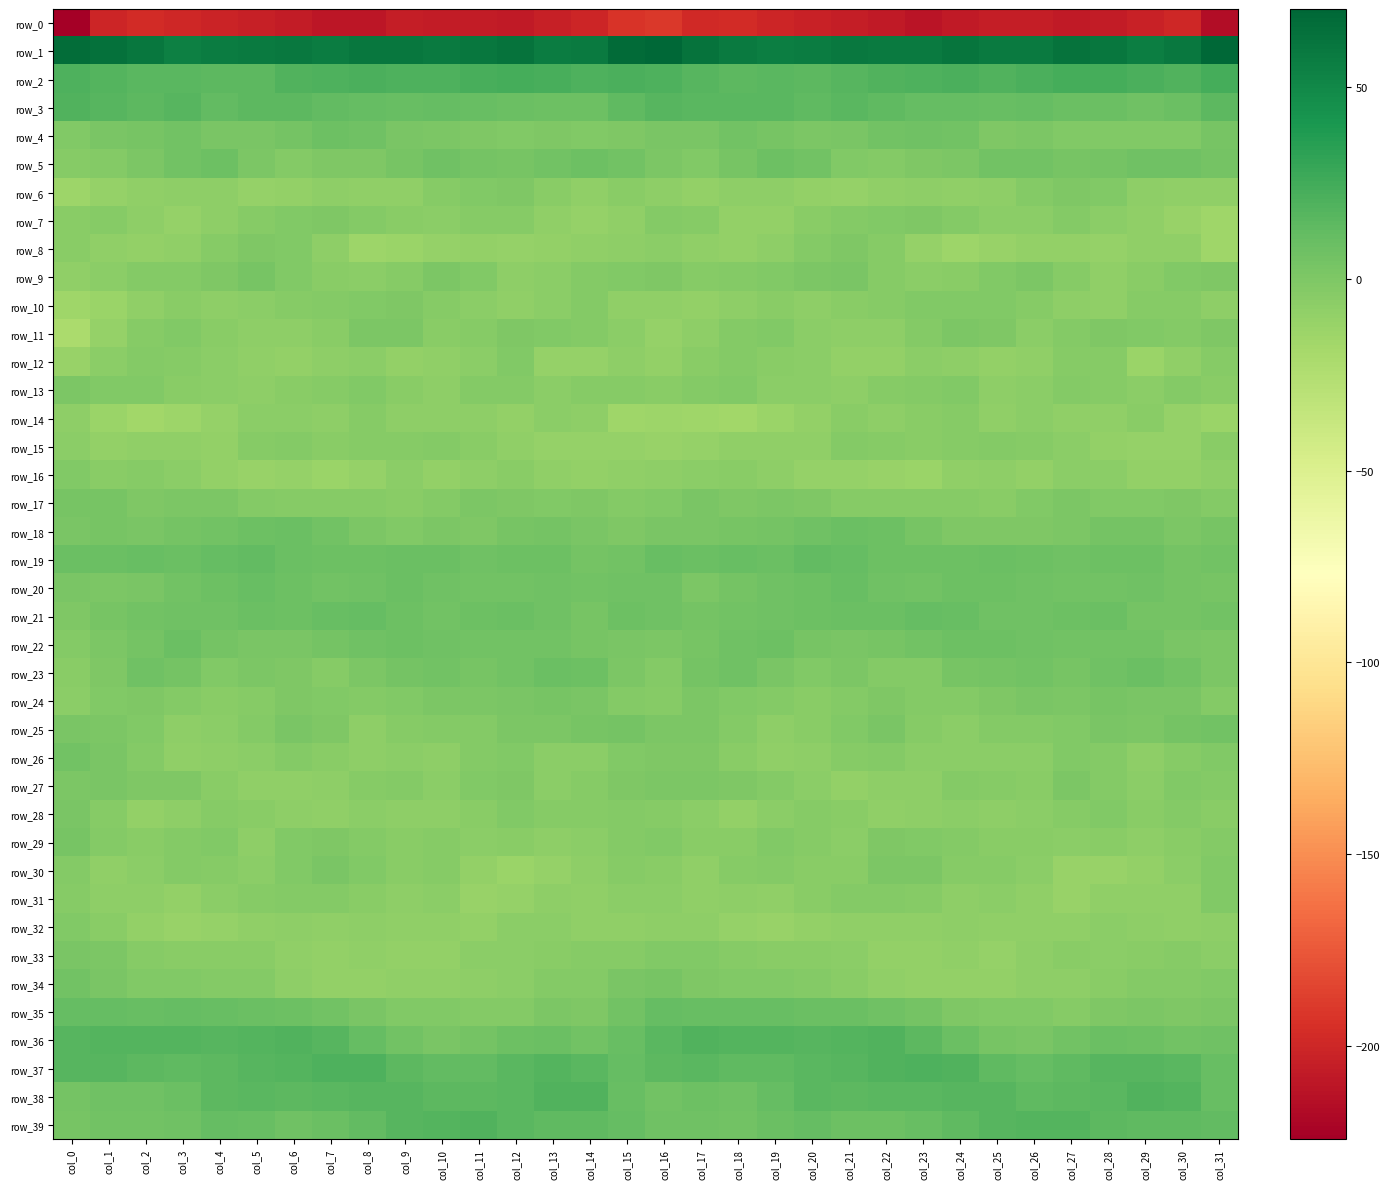

The value of row_12 at col_7 is -12.3. True or false?

False